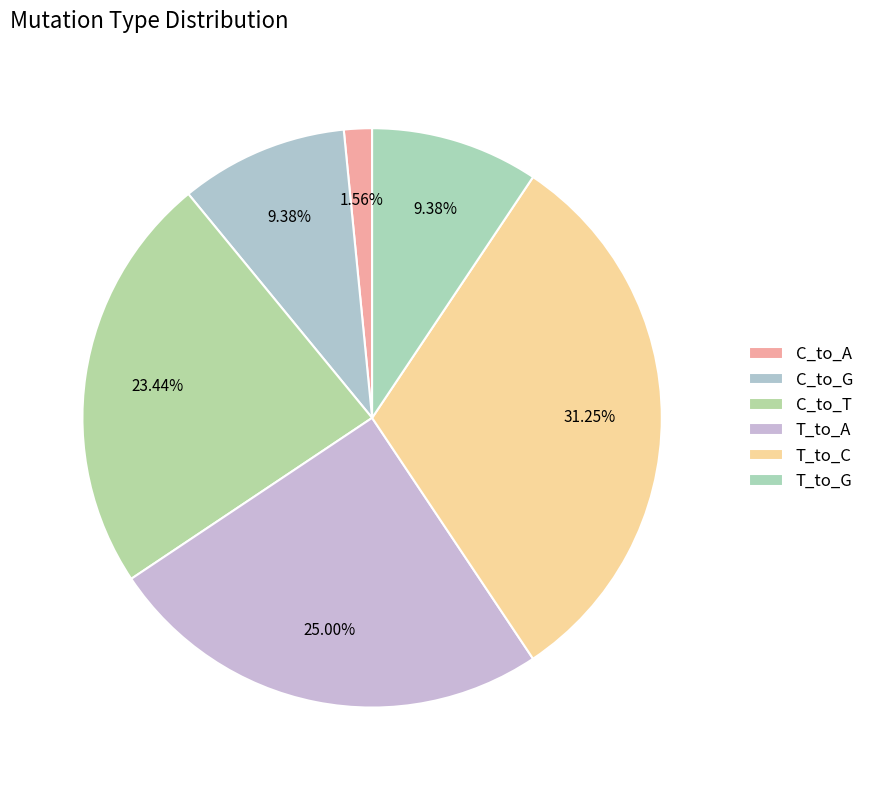

How many slices are in this pie chart?

6